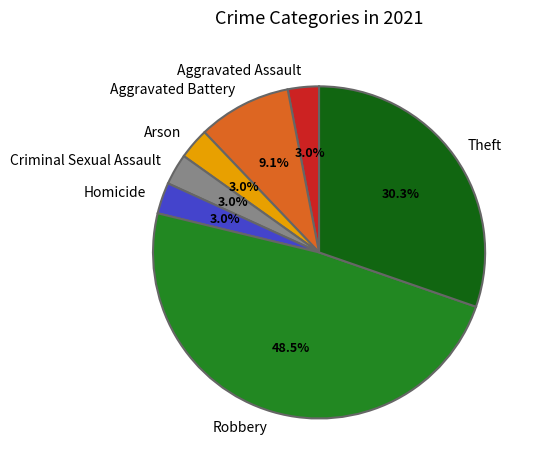

Which category has the biggest portion of the pie?

Robbery